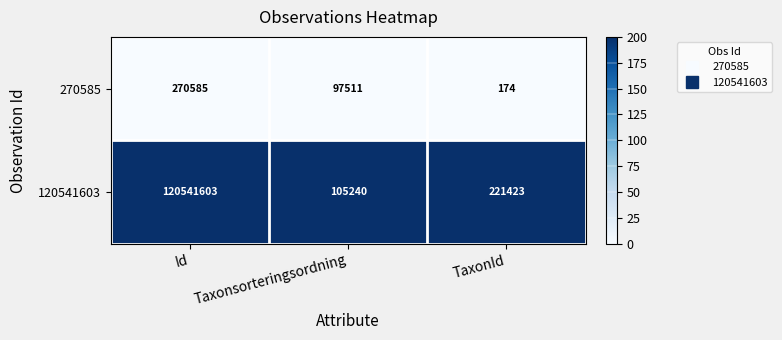

What is the difference between the second highest and minimum values in the 120541603 series?

116183